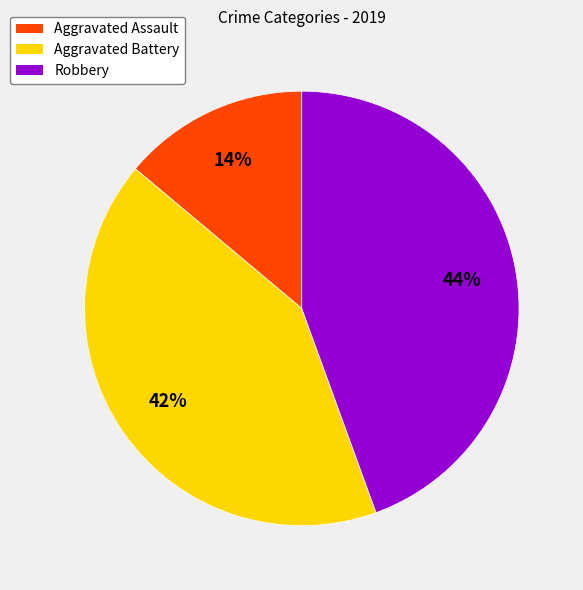

How many slices are in this pie chart?

3